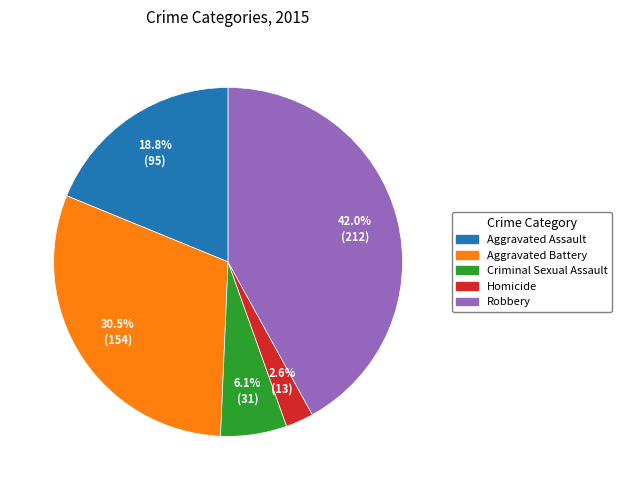

The Homicide slice represents 3% of the pie. True or false?

True